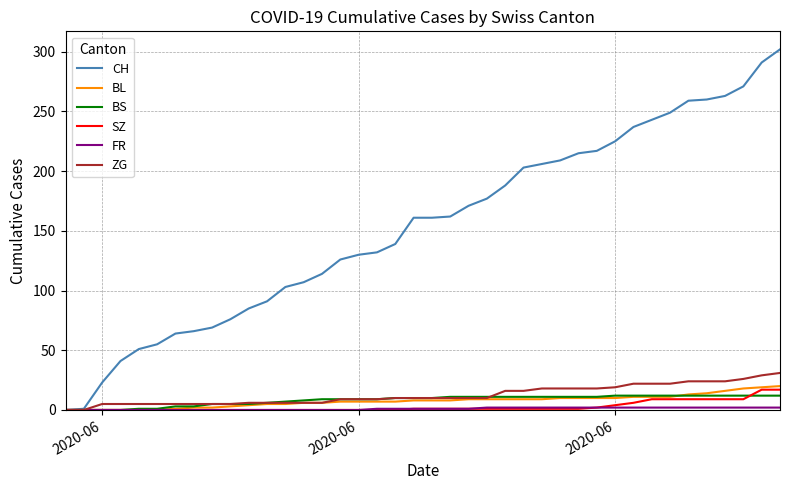

What is the greatest value displayed?

302